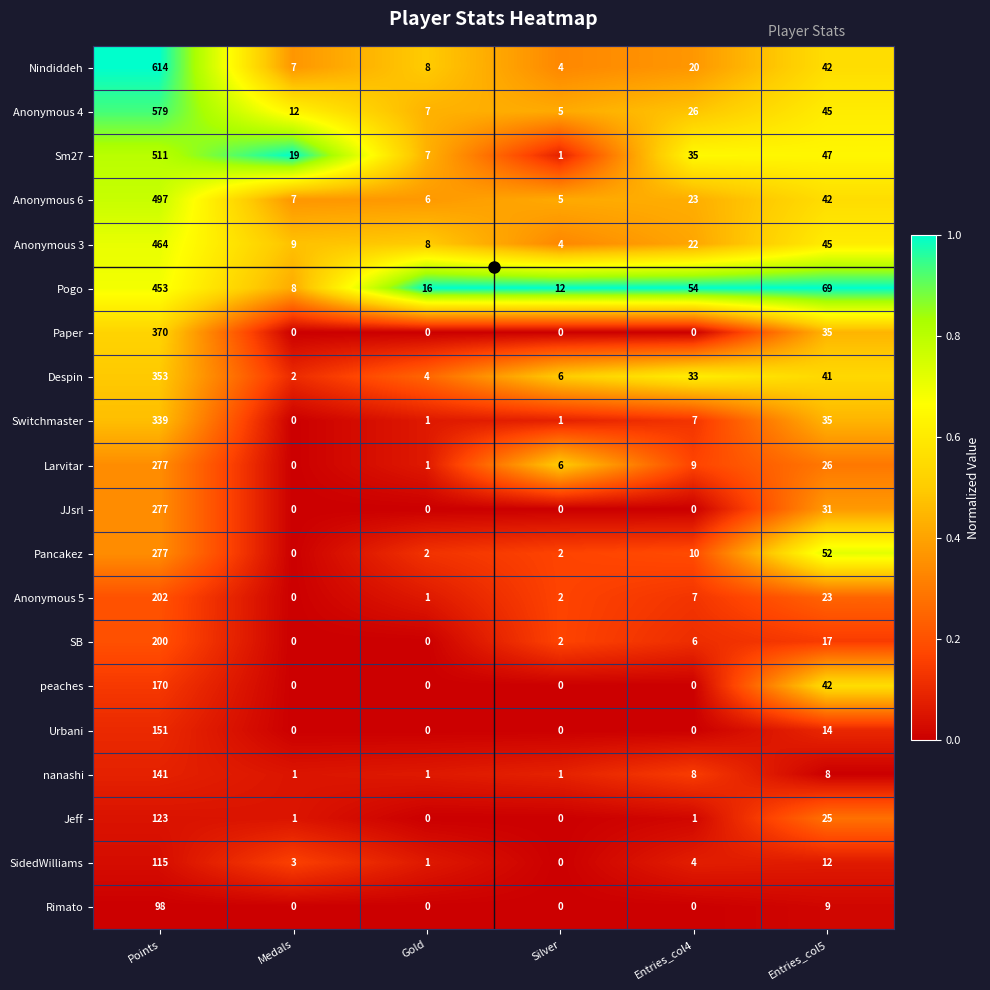

At which label is Despin closest to 177?

Entries_col5